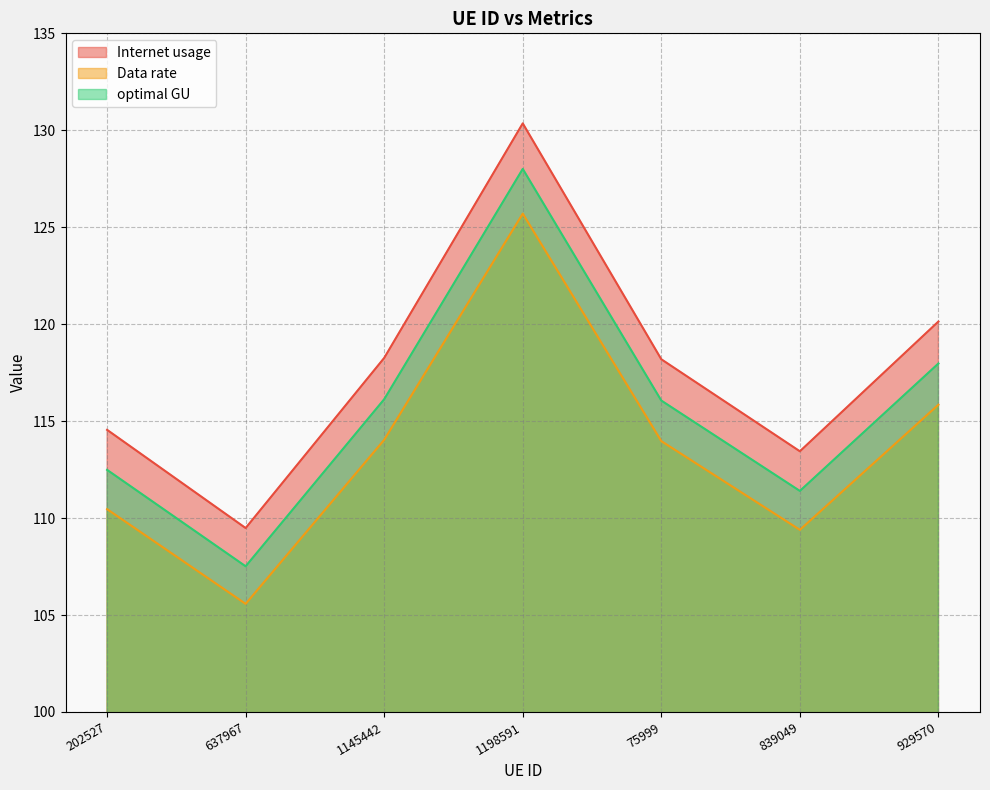

What is the maximum value shown in the chart?

130.4